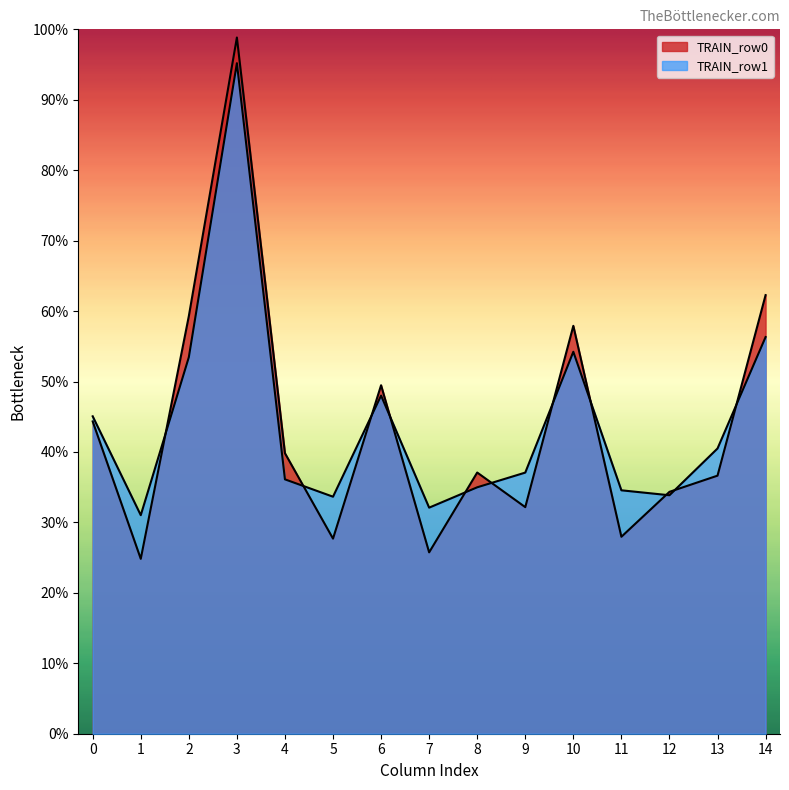

Does the chart display data point markers on the line(s)?

No